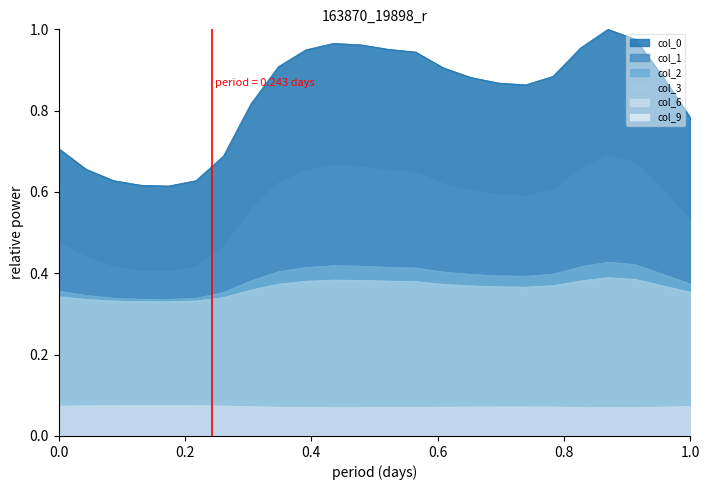

What is the smallest value displayed?

0.1